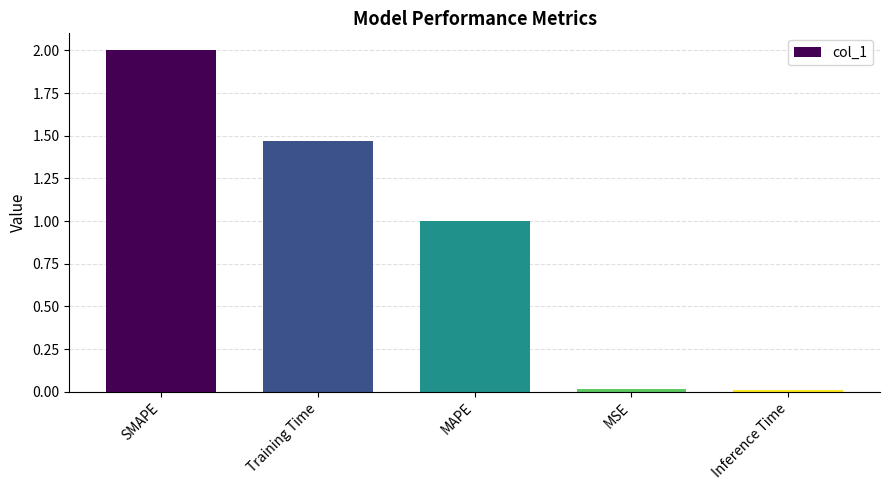

The value at SMAPE is 0.7. True or false?

False